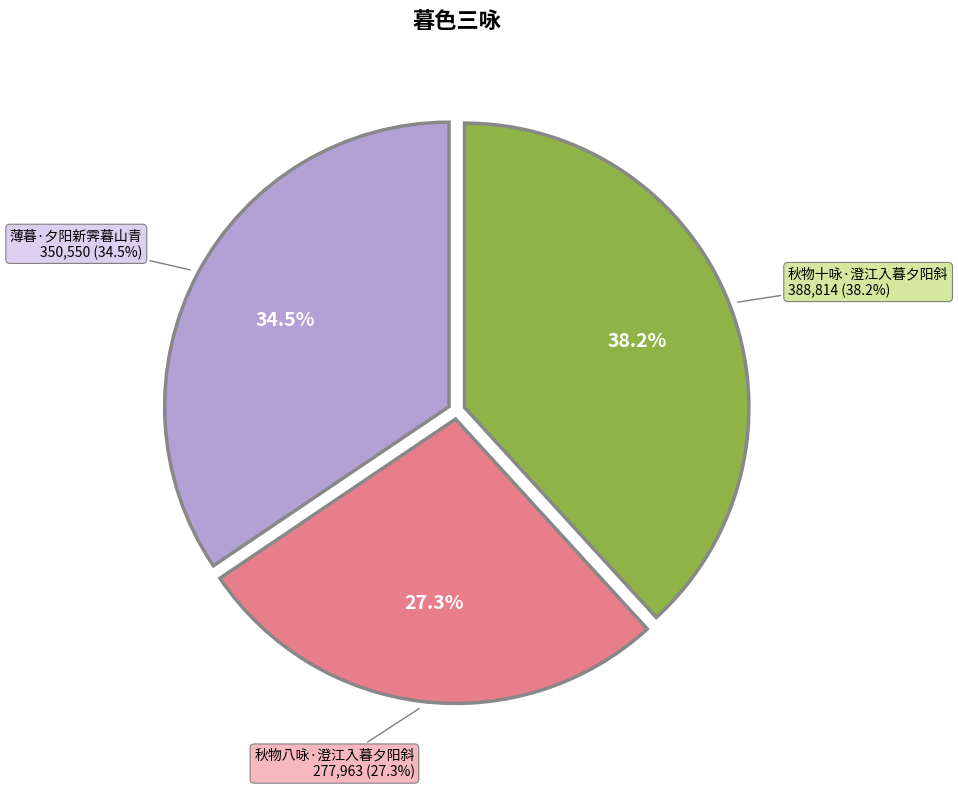

Combined, what portion of the pie is 秋物八咏·澄江入暮夕阳斜 and 薄暮·夕阳新霁暮山青?

61.8%